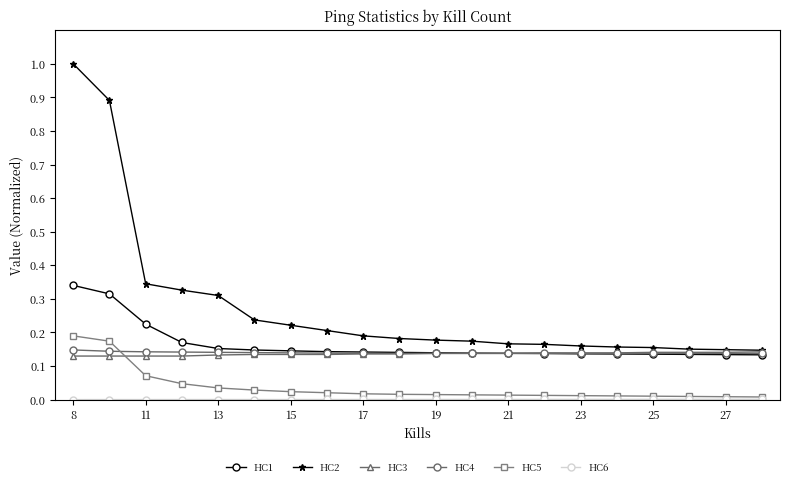

How many lines are shown in the chart?

6